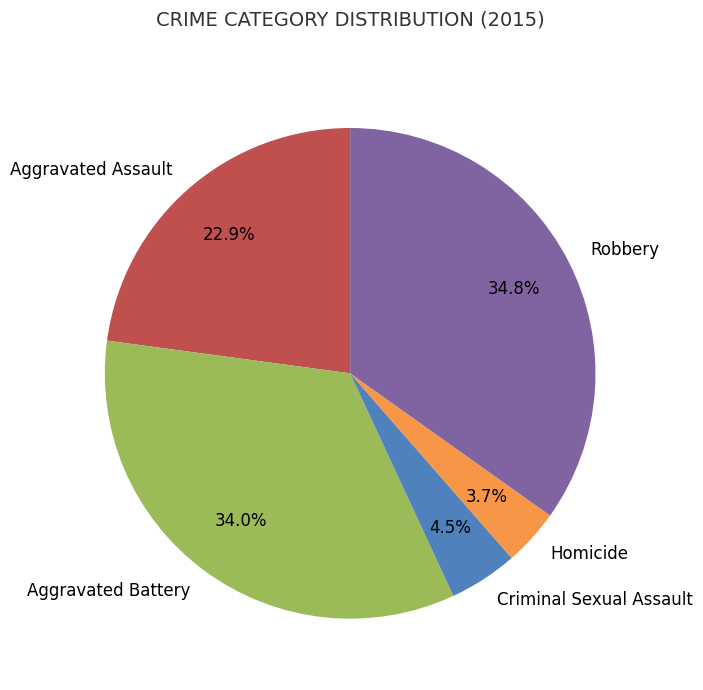

Count the number of slices in the pie.

5